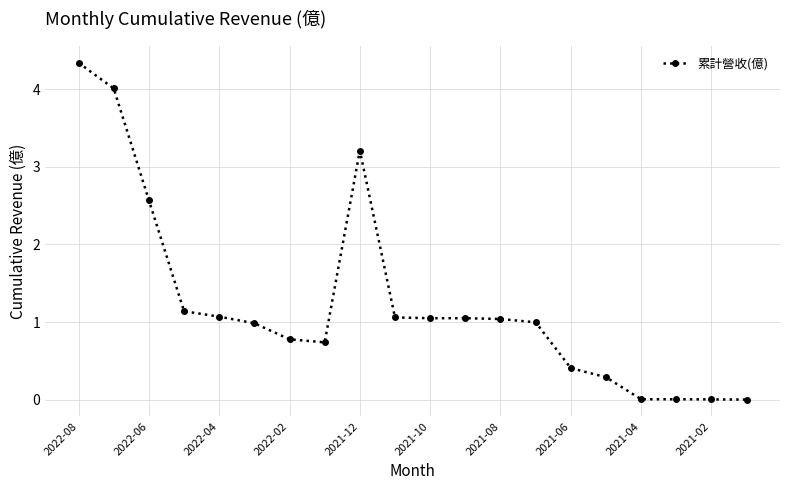

What is the value of the 8th point from the left?

0.7